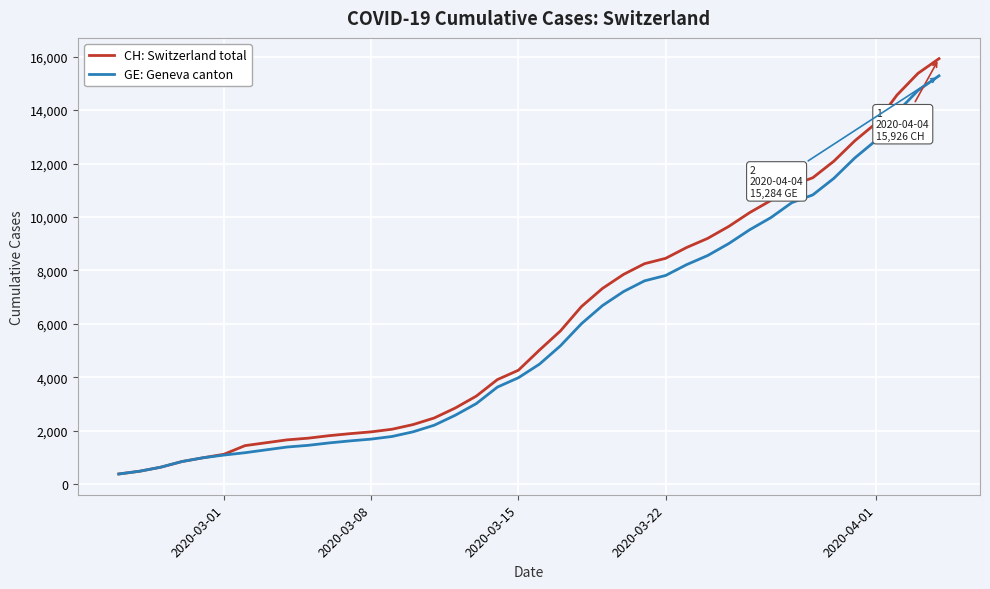

Which series has the largest total across all categories?

CH: Switzerland total